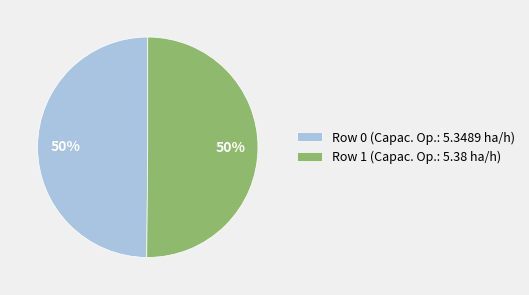

Combined, do Row 0 (Capac. Op.: 5.3489 ha/h) and Row 1 (Capac. Op.: 5.38 ha/h) account for over 50%?

Yes